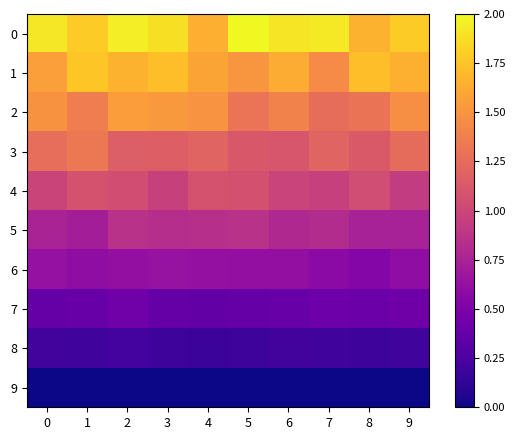

How many distinct data groups are displayed?

10